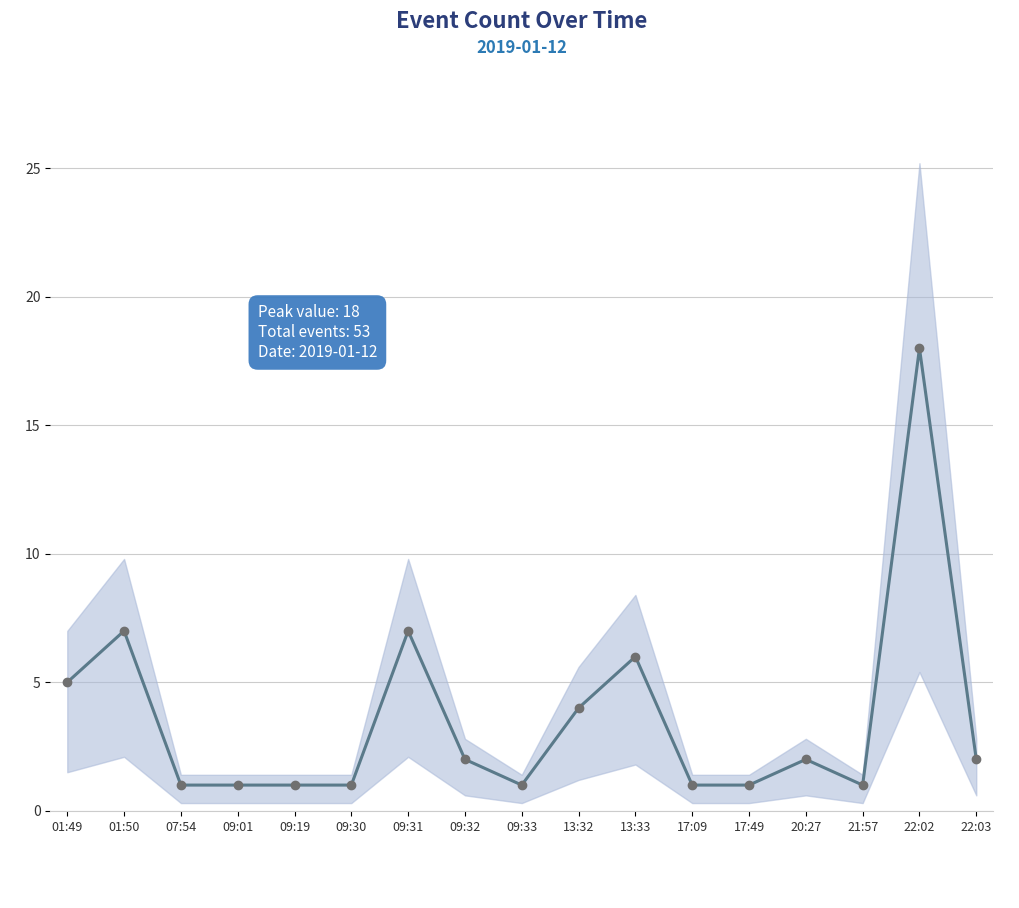

How many series are shown in this chart?

1